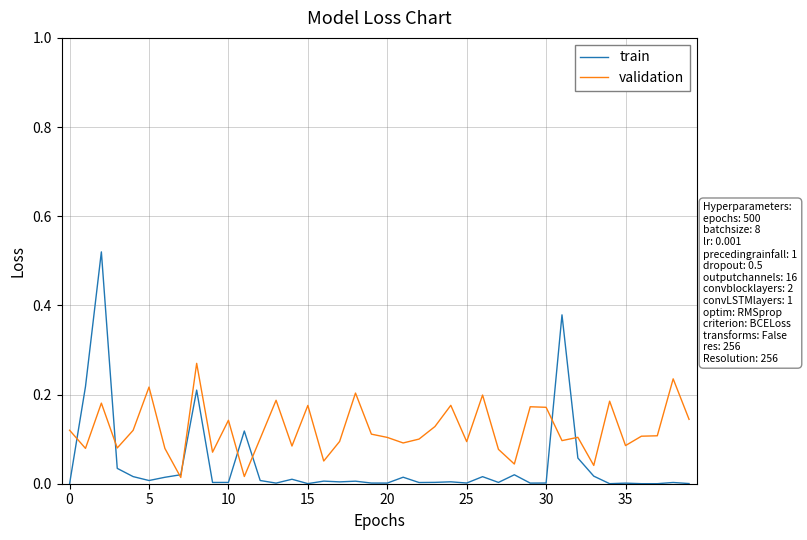

Rank the series by their average value, from highest to lowest.

validation, train